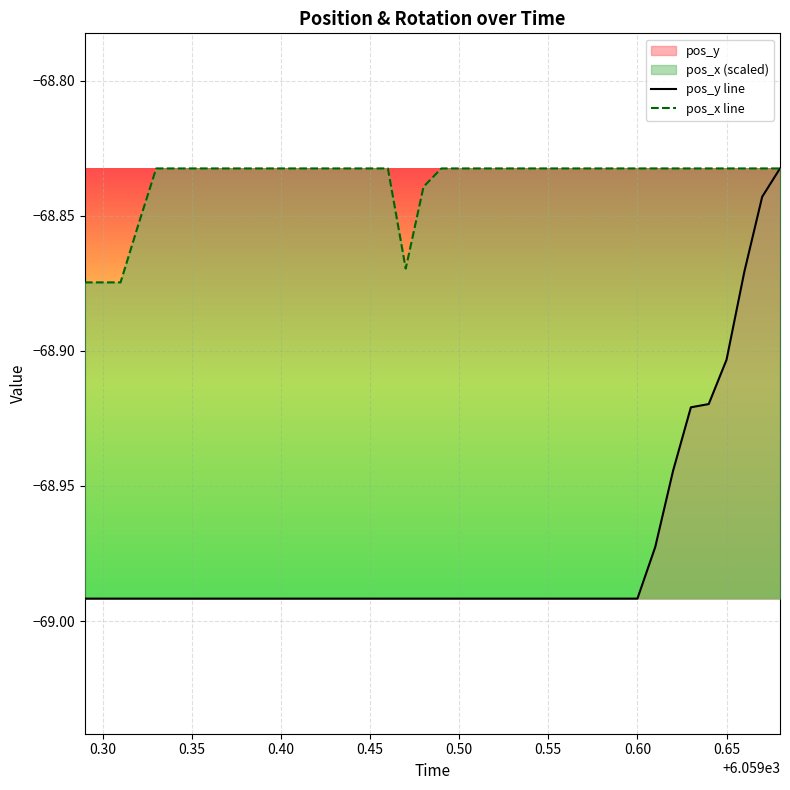

Which series has the largest range (max minus min)?

pos_y line